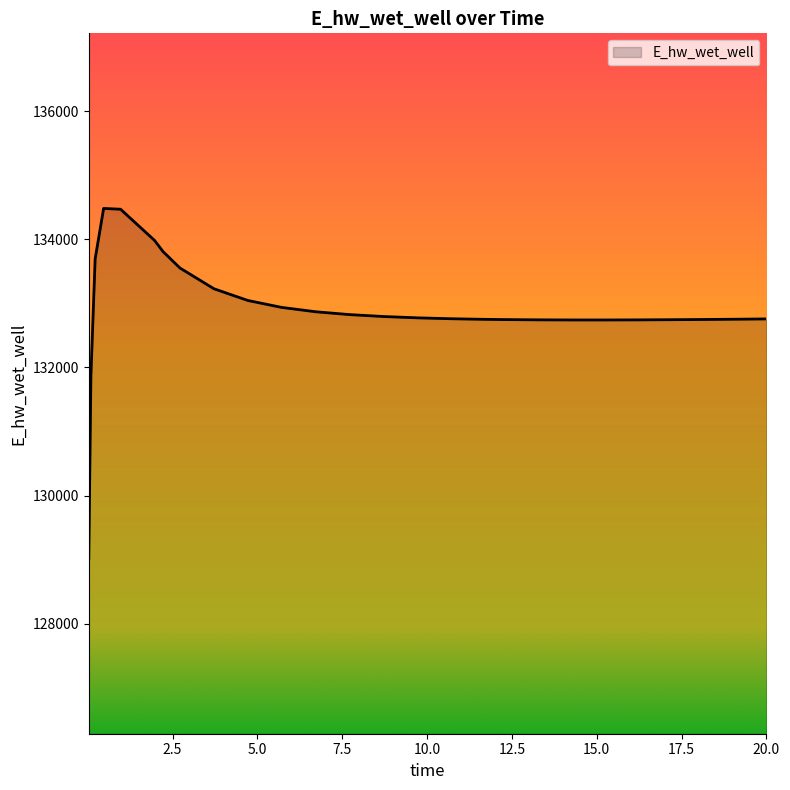

What is the smallest value displayed?

129015.6